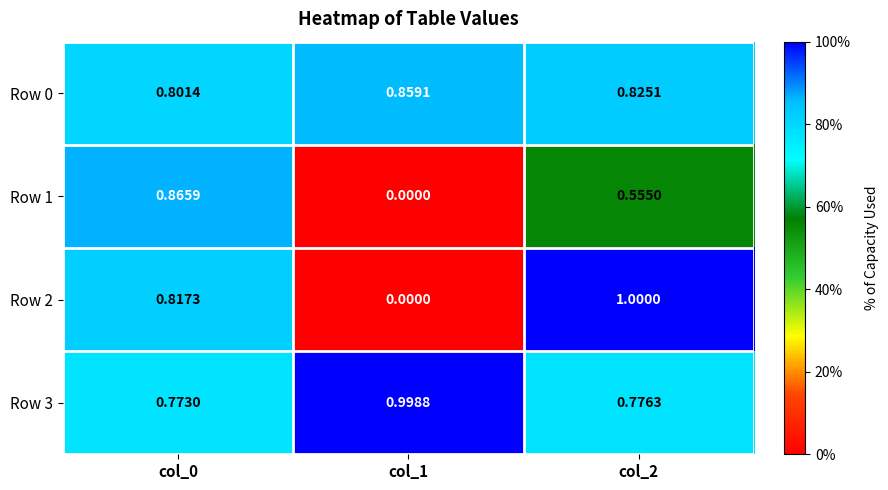

Is the value of Row 0 at col_1 greater than the value of Row 1 at col_0?

No